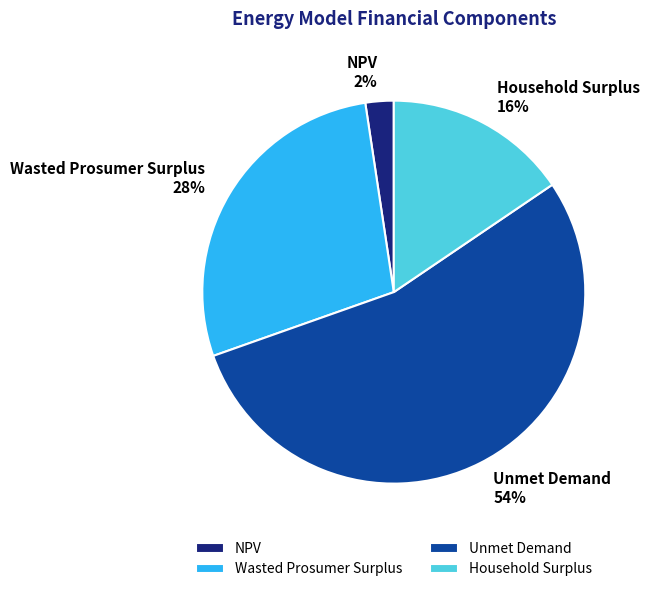

To the nearest percent, what is the average slice percentage?

25%